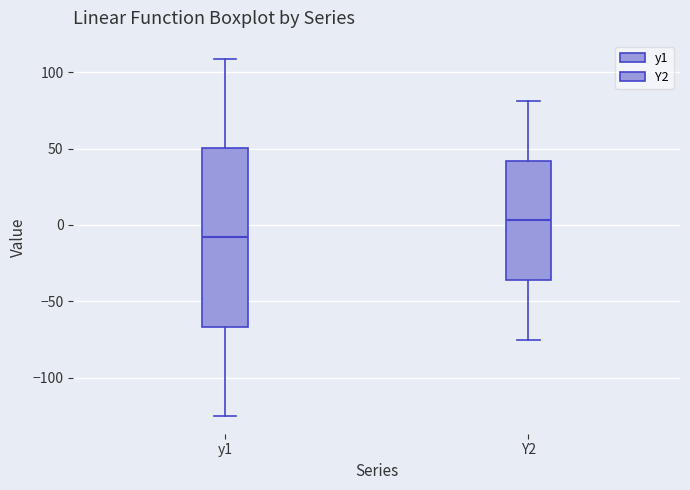

Which box is the tallest, from its lower edge to its upper edge?

y1